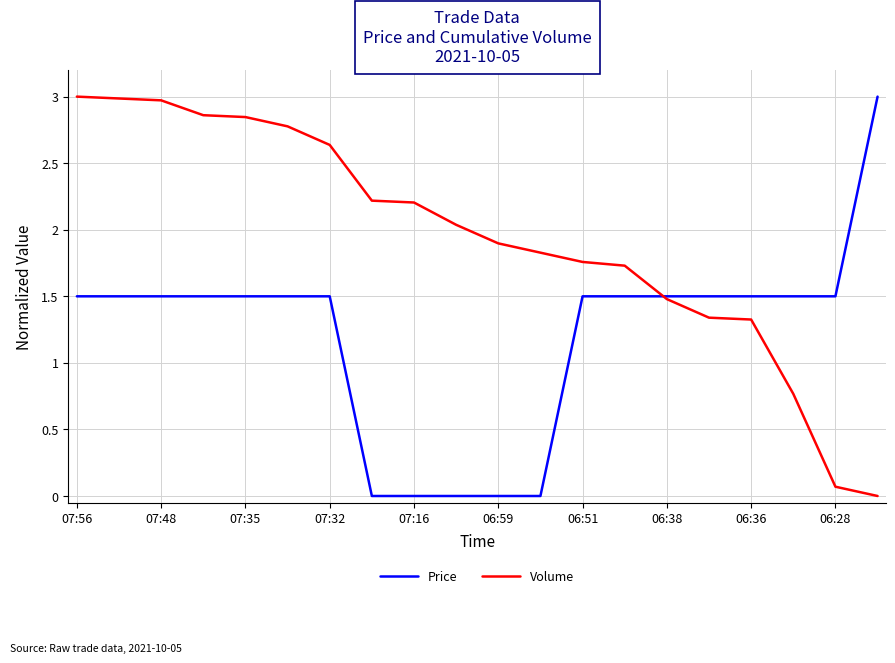

What is the difference between the maximum and minimum values in the Price series?

3.0